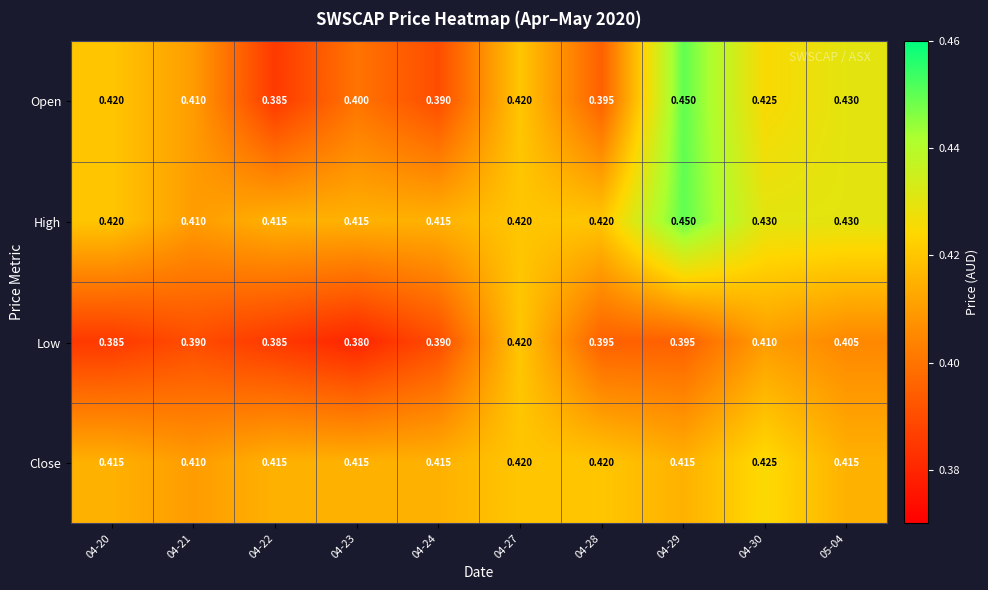

Which series has the widest spread of values?

Open